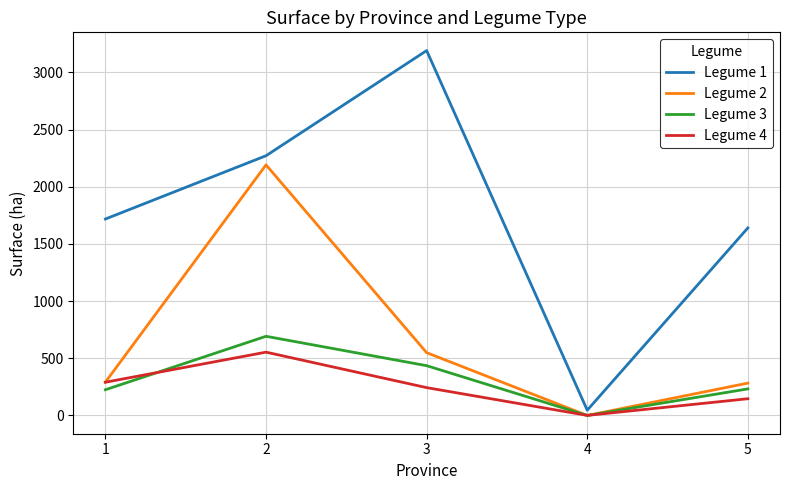

Which series has the largest range (max minus min)?

Legume 1